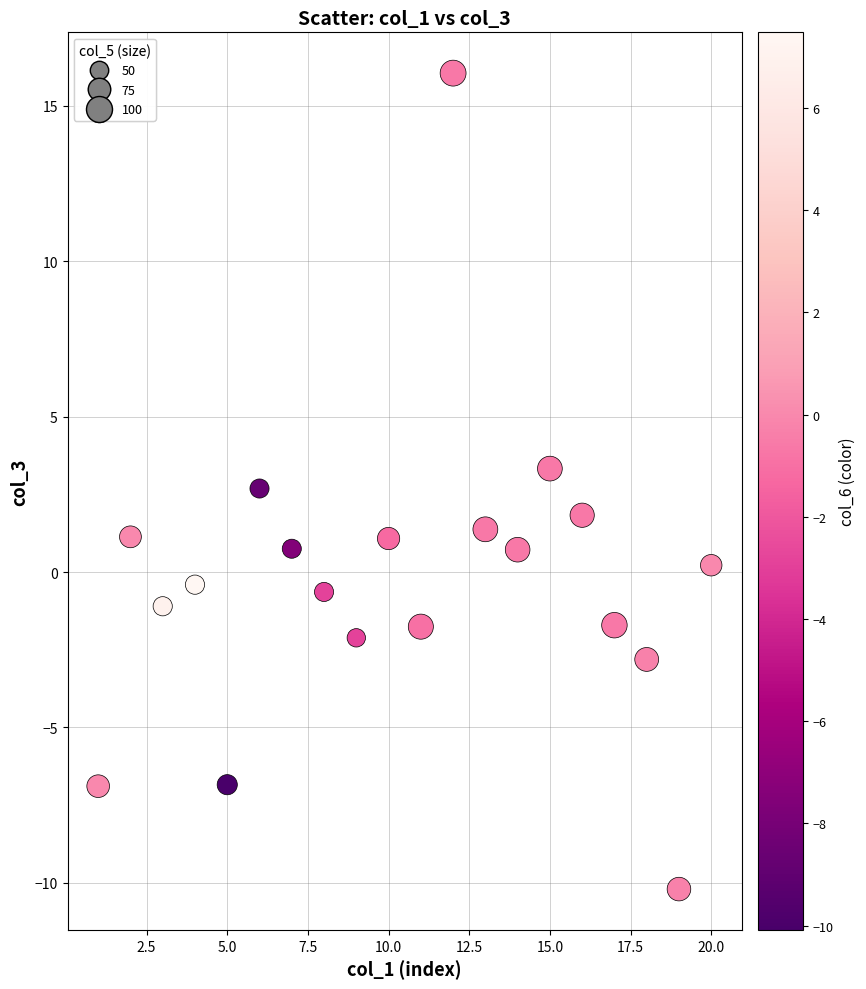

What is the range of Y values (max minus min)?

26.3